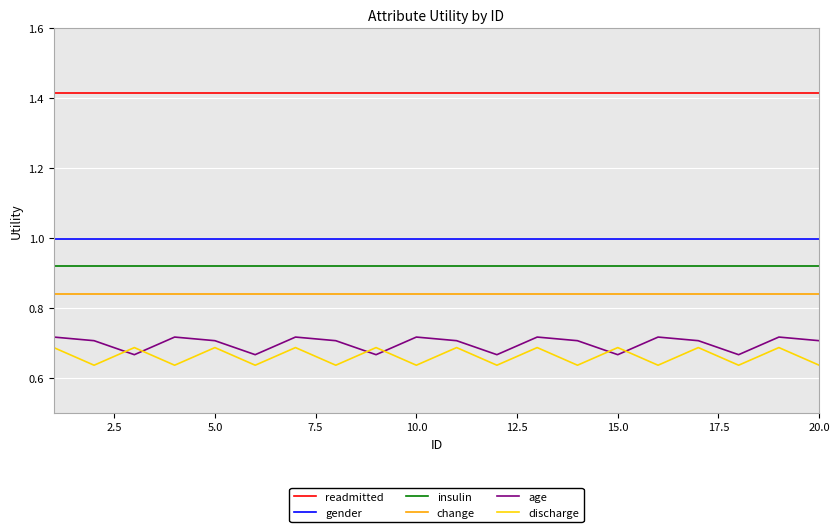

True or false: discharge and readmitted intersect in this chart.

False